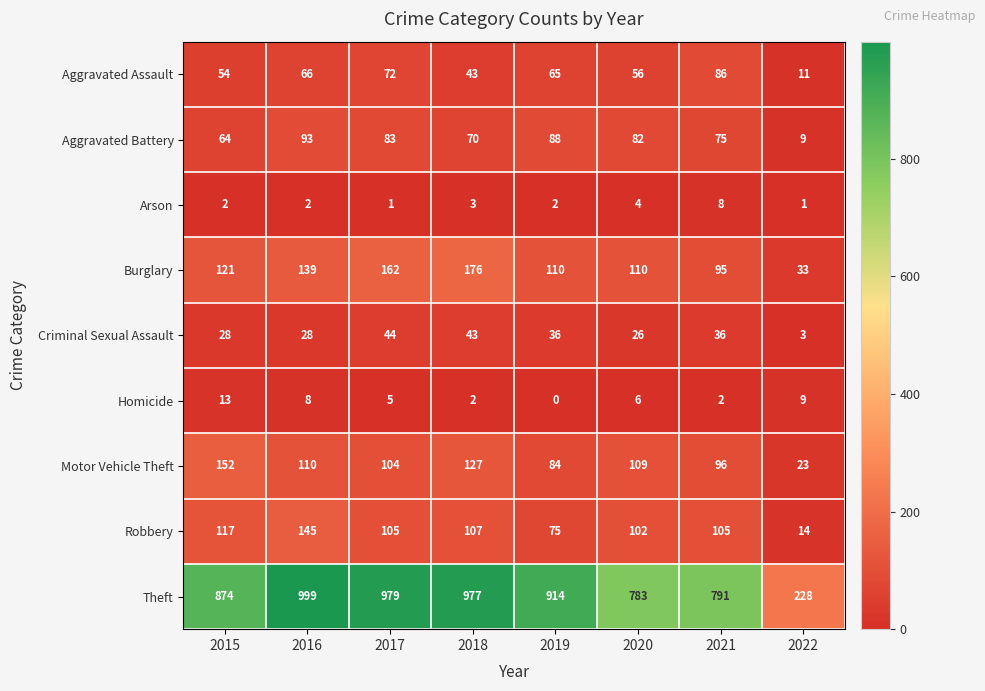

Which category has the highest value in the Criminal Sexual Assault series?

2017